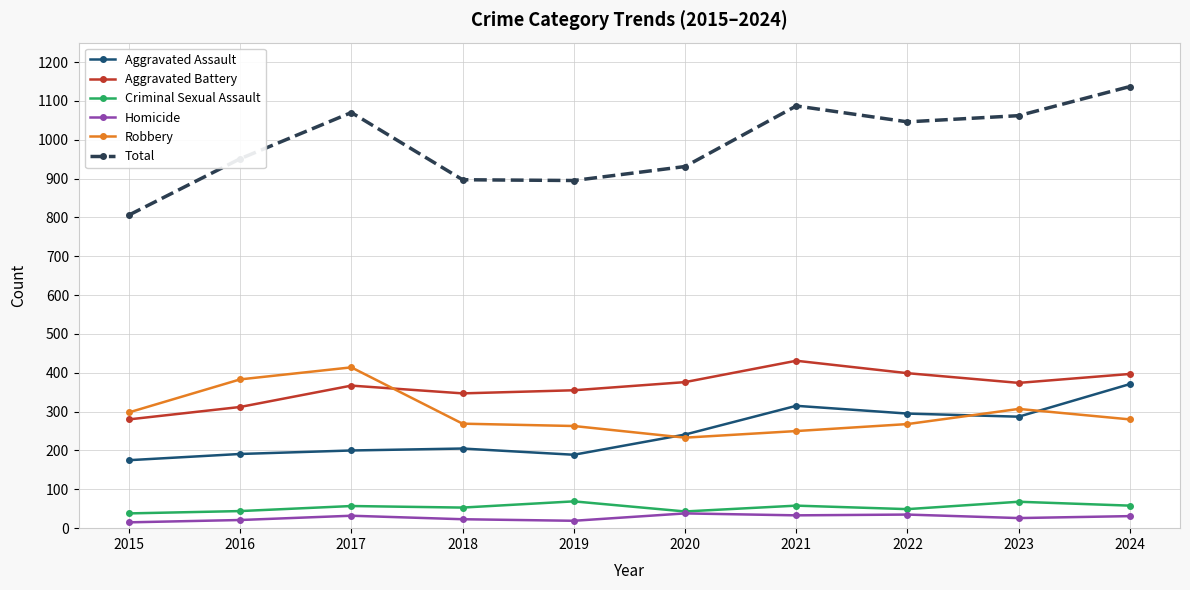

At which label does Aggravated Battery reach its peak?

2021